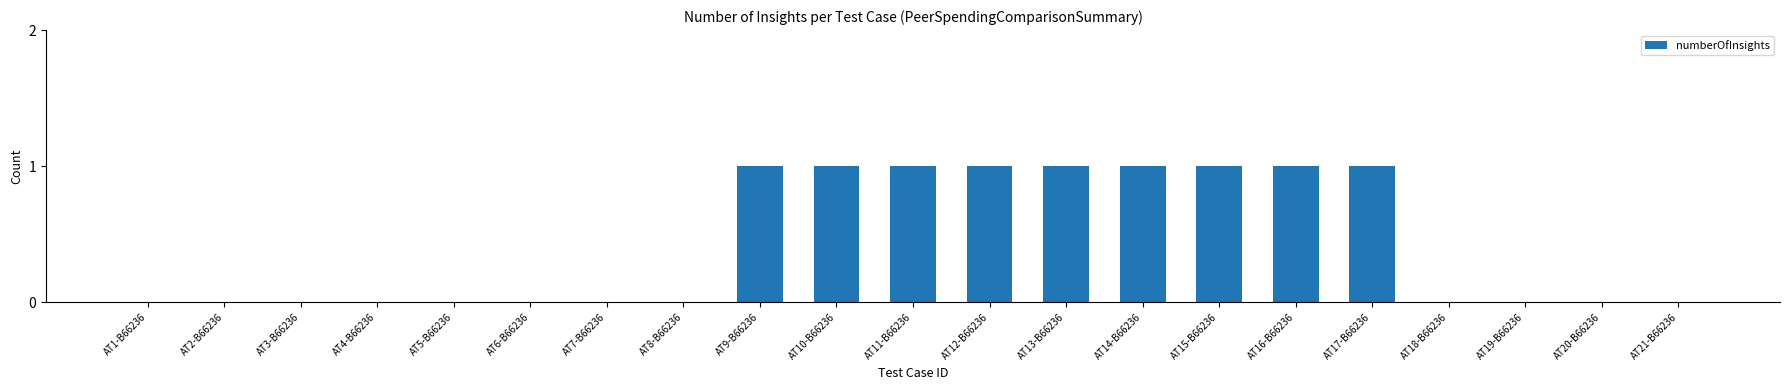

What is the change in value from AT5-B66236 to AT16-B66236?

+1